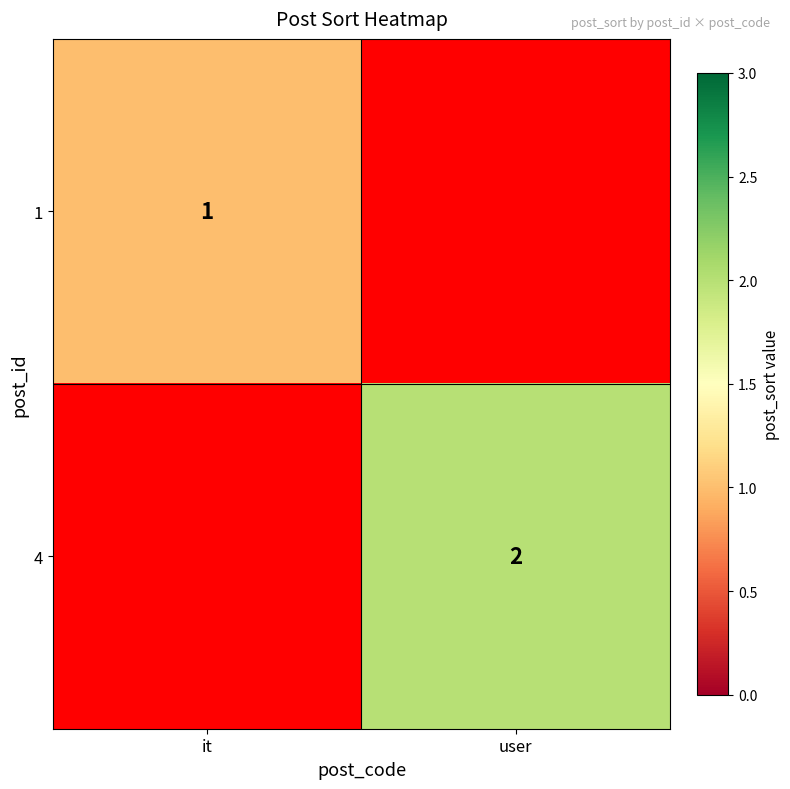

At which category is the sum across all series the highest?

user